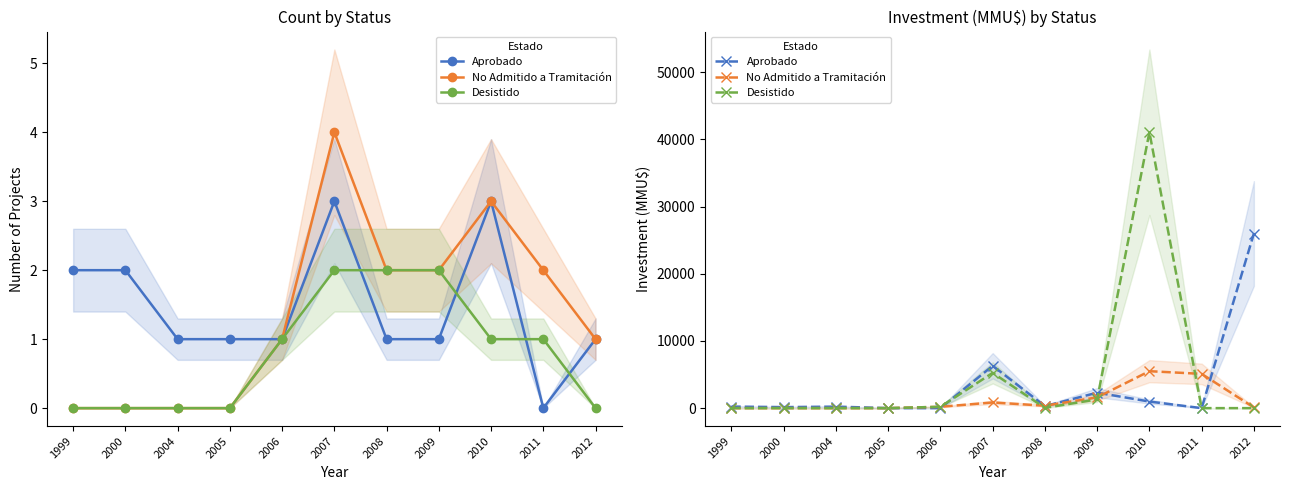

How many lines are shown in the chart?

3